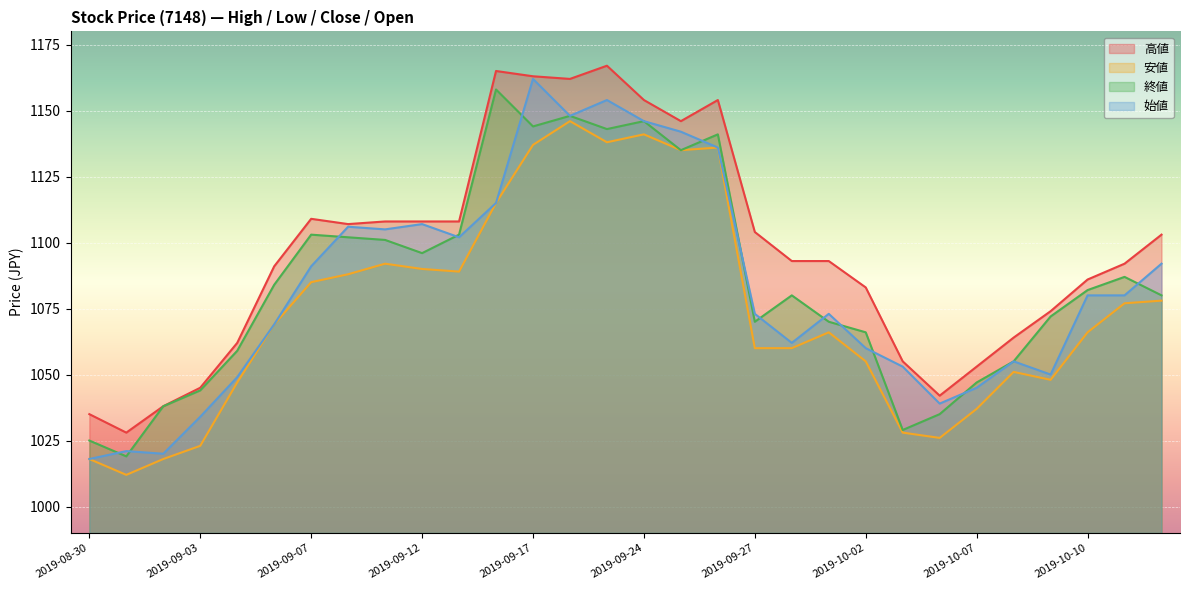

True or false: 終値 and 高値 cross at least once.

False